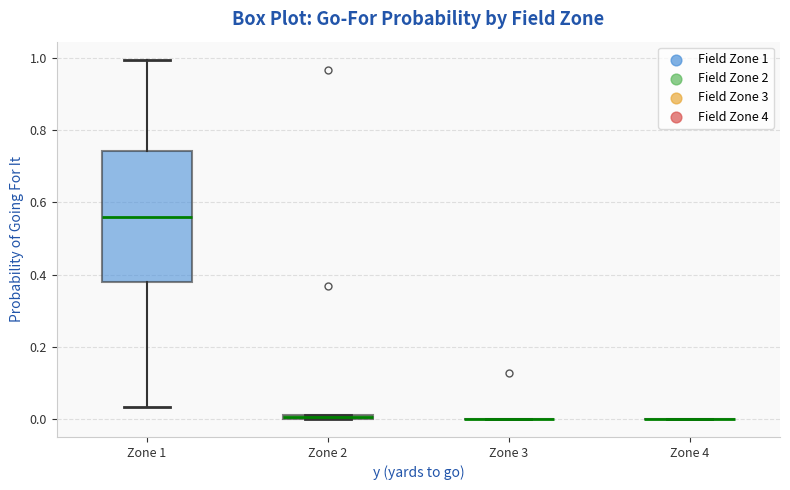

Which box is the tallest, from its lower edge to its upper edge?

Zone 1